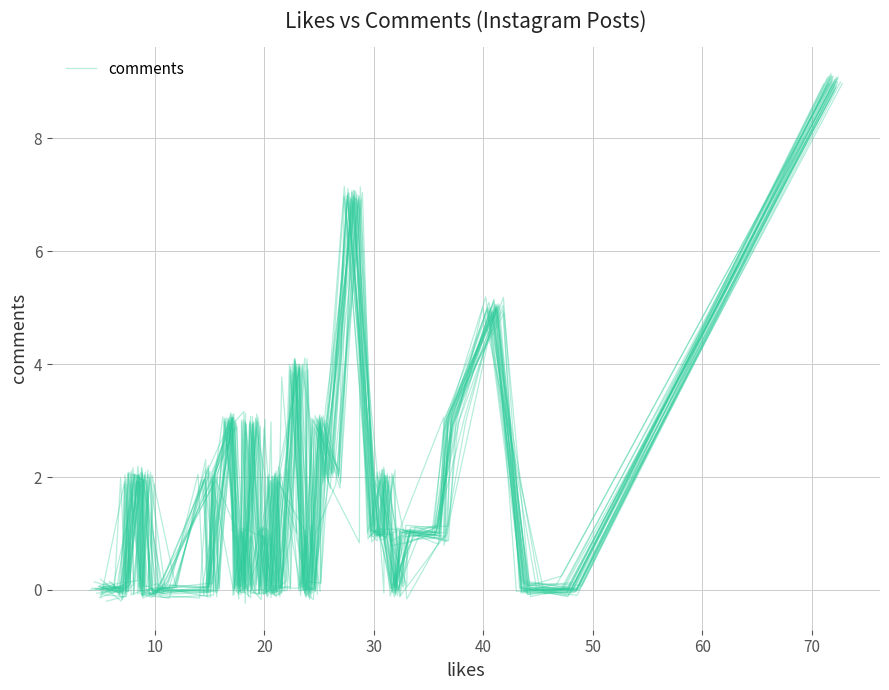

True or false: the data shows 2.9 at 27.

False